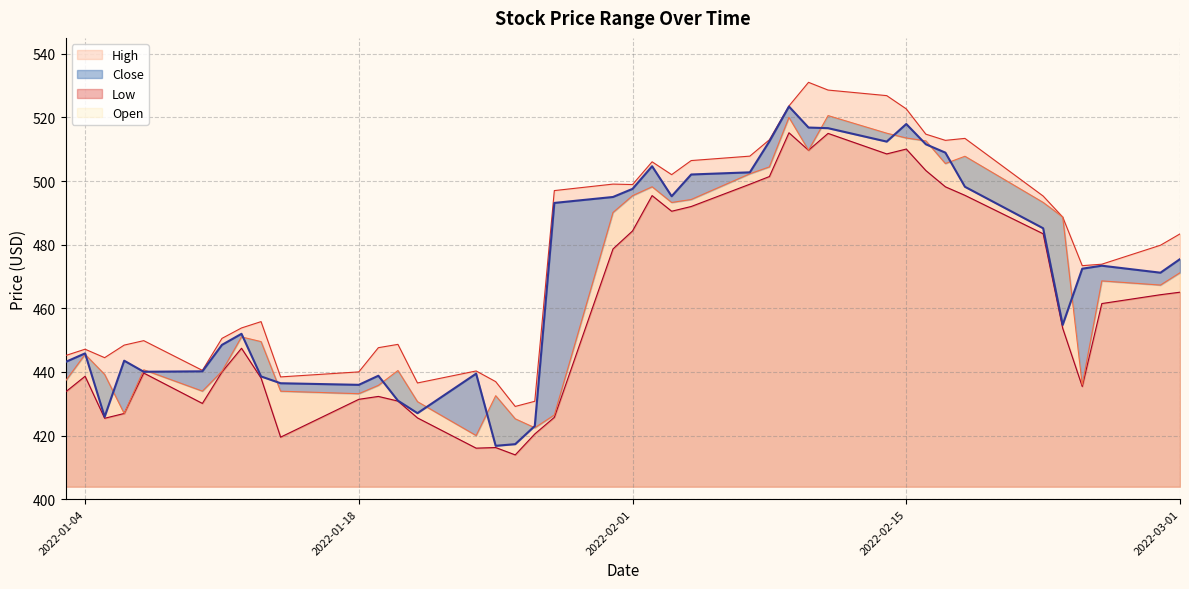

Is the value of Close at 2022-01-11 greater than the value of Low at 2022-02-04?

No